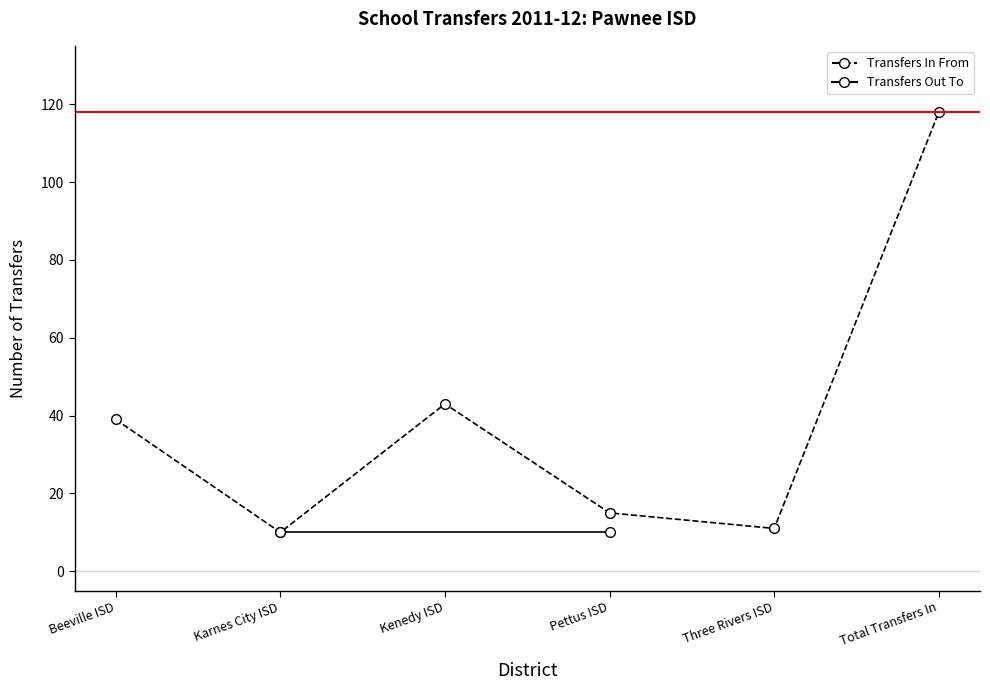

Rank the categories by value from highest to lowest.

Total Transfers In, Kenedy ISD, Beeville ISD, Pettus ISD, Three Rivers ISD, Karnes City ISD